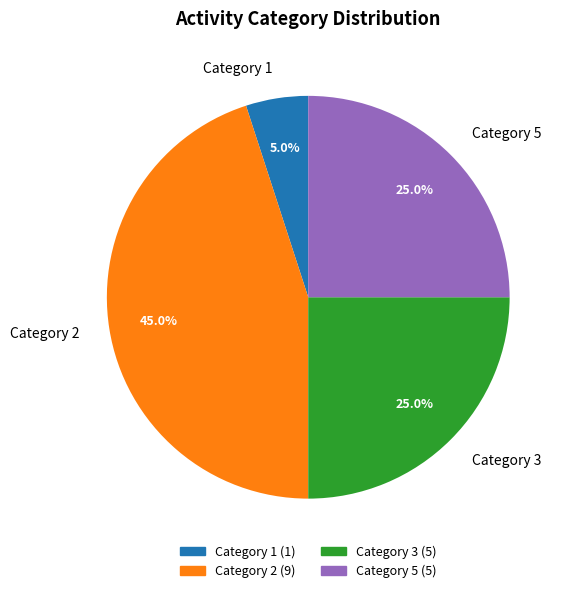

Which category has the biggest portion of the pie?

Category 2